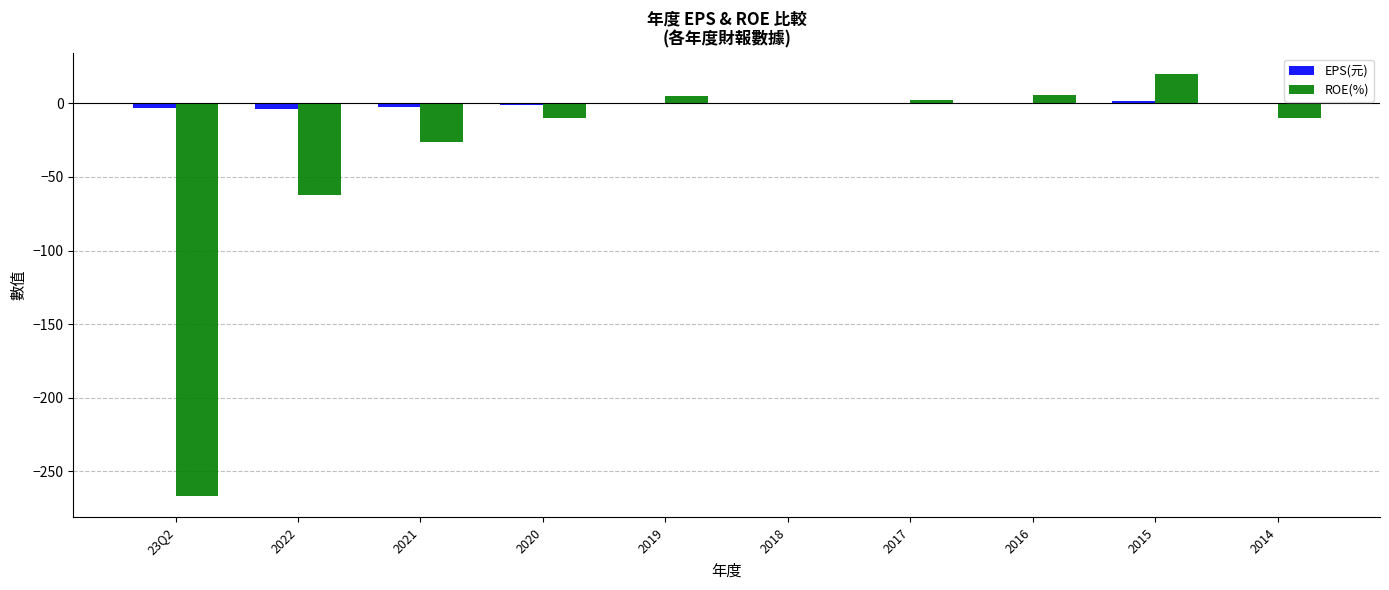

What is the sum of all ROE(%) values?

-341.9